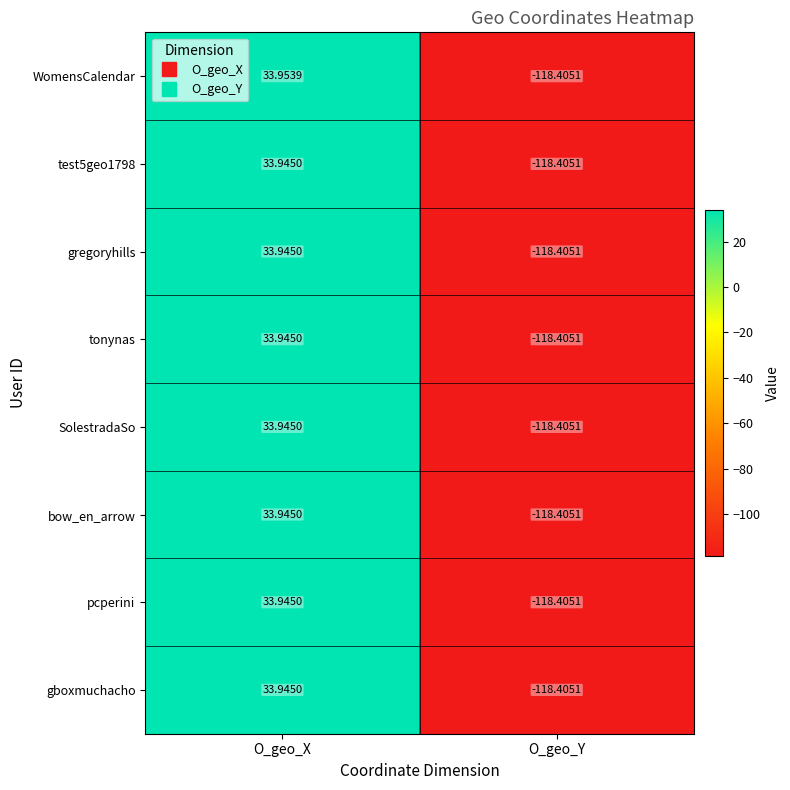

List the labels in order of tonynas value, smallest first.

O_geo_Y, O_geo_X